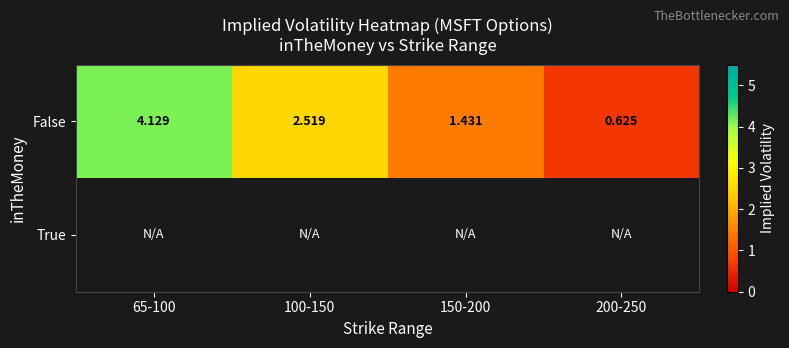

Where is False nearest to the value 2?

100-150